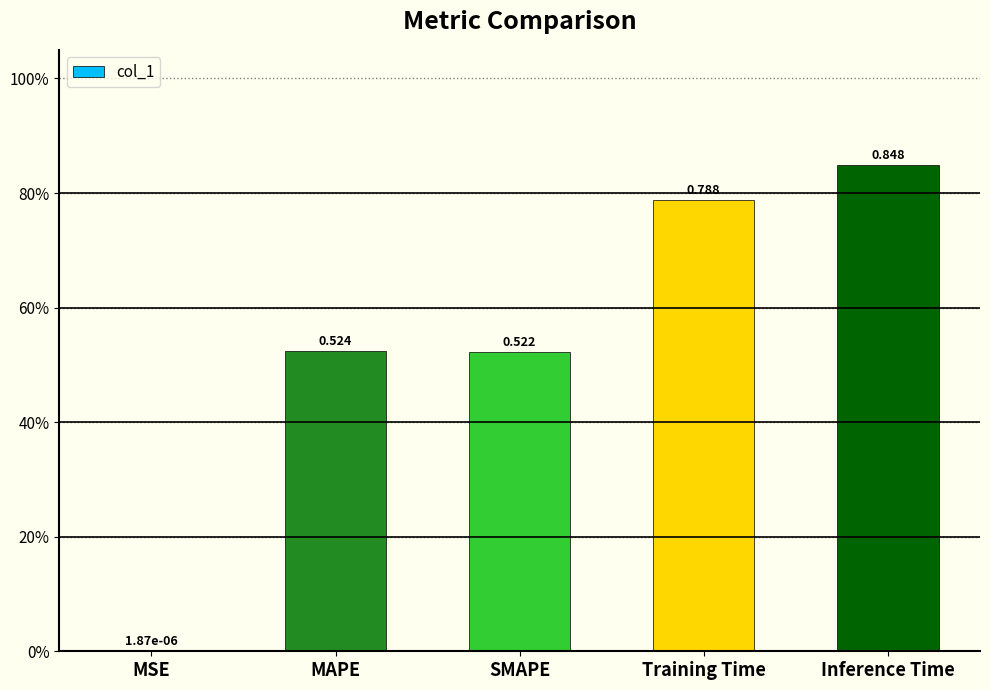

What position from the right is SMAPE?

3